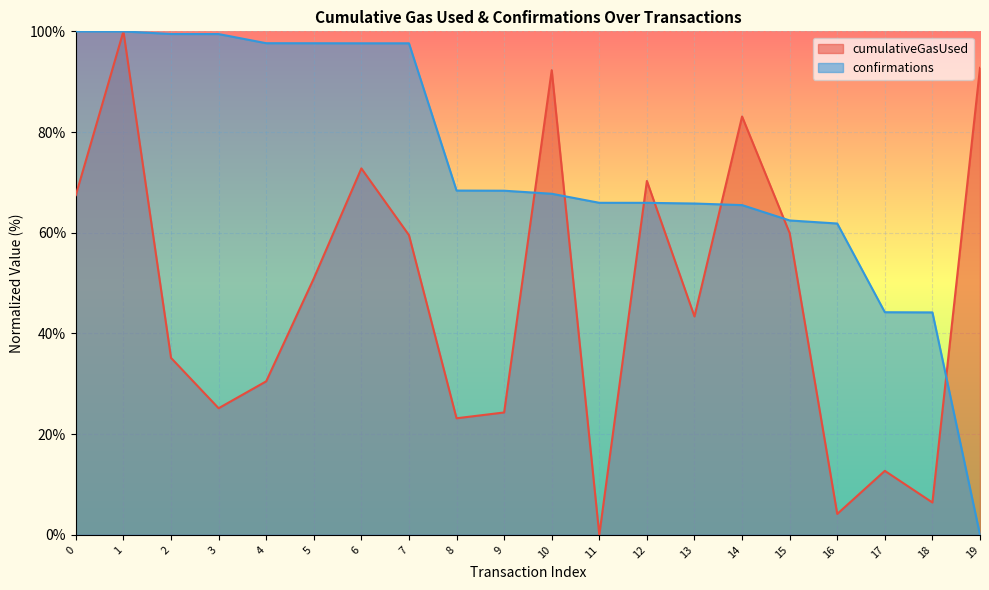

What is the value of the cumulativeGasUsed point at the 4th from the left?

25.2